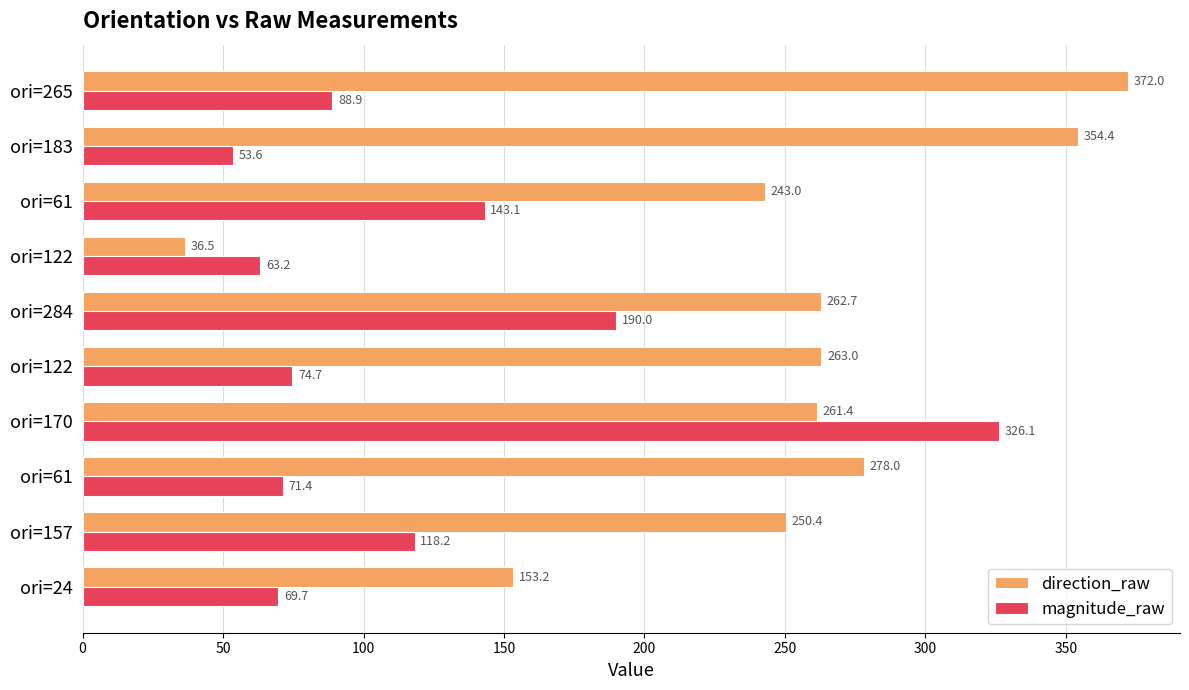

How many data points in magnitude_raw are above 88?

5